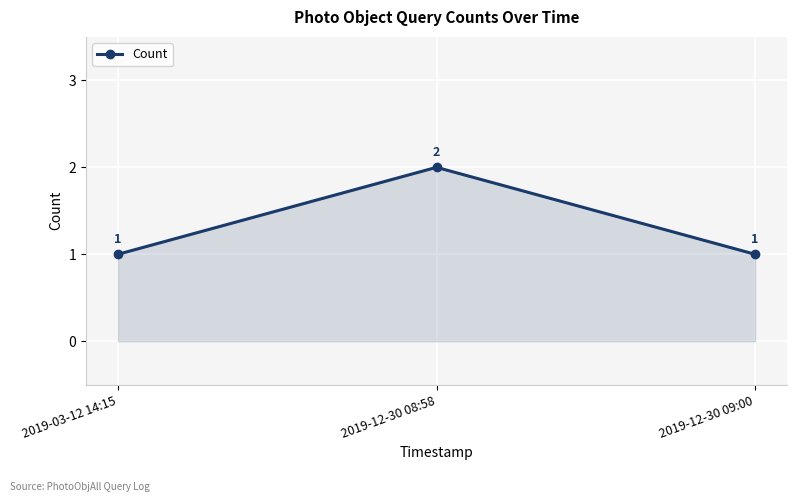

Approximately how many times larger is the value at 2019-12-30 09:00 compared to 2019-12-30 08:58?

0.5